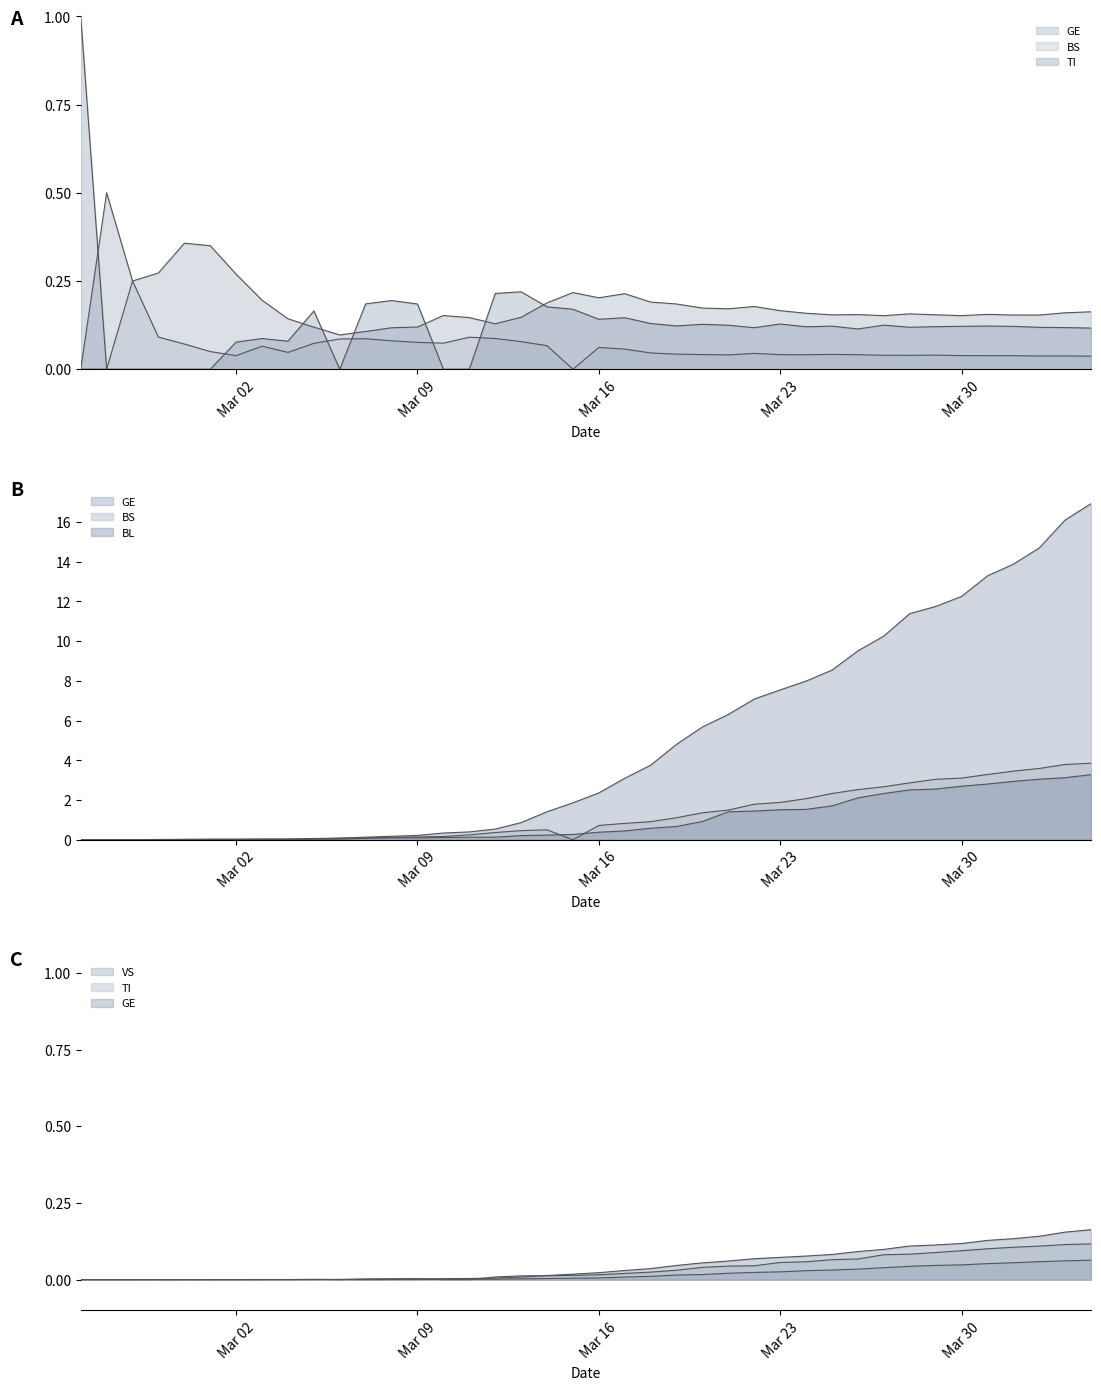

Which series ends up on top after the final intersection of GE and VS?

GE